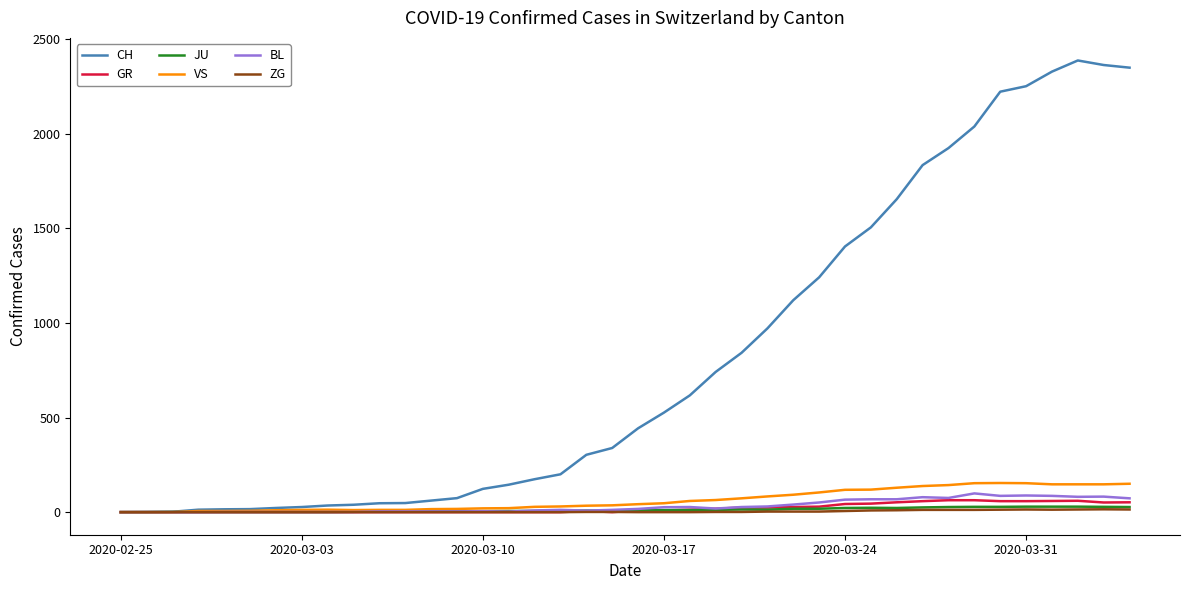

Which series has the largest total across all categories?

CH